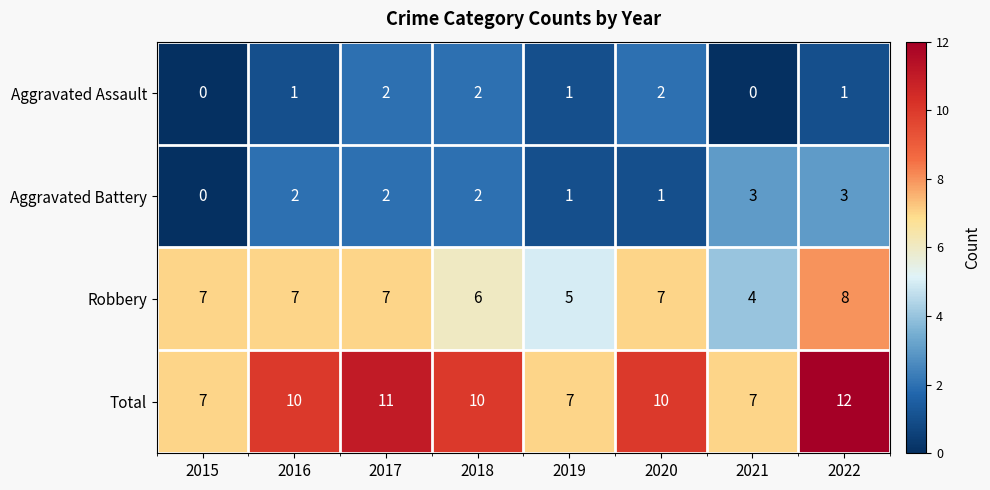

What is the spread (max minus min) of values at 2018?

8